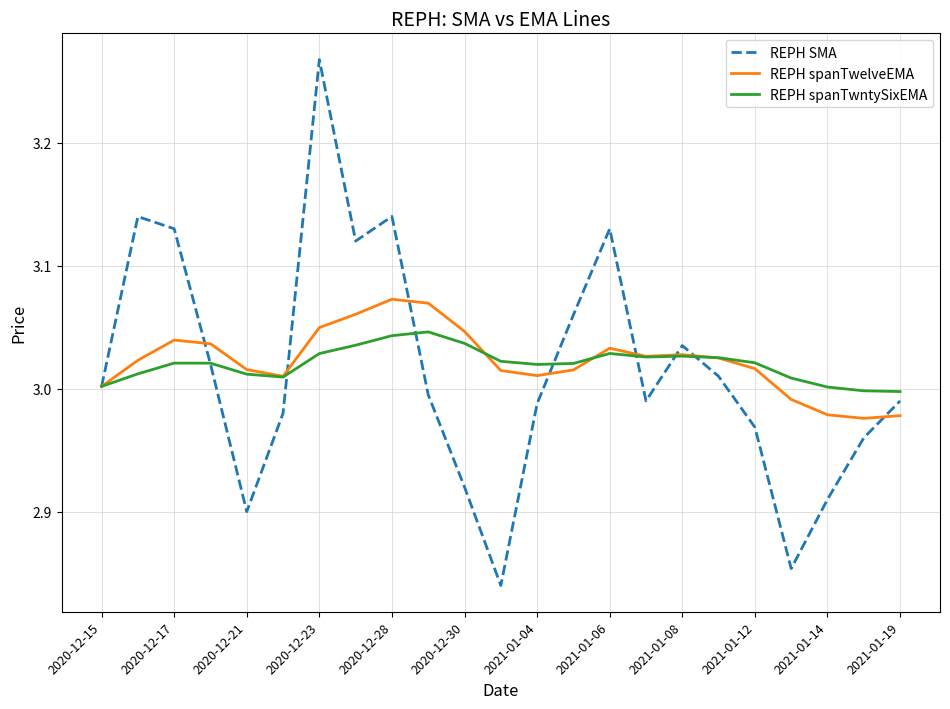

List the series in order of their peak value, highest first.

REPH SMA, REPH spanTwelveEMA, REPH spanTwntySixEMA